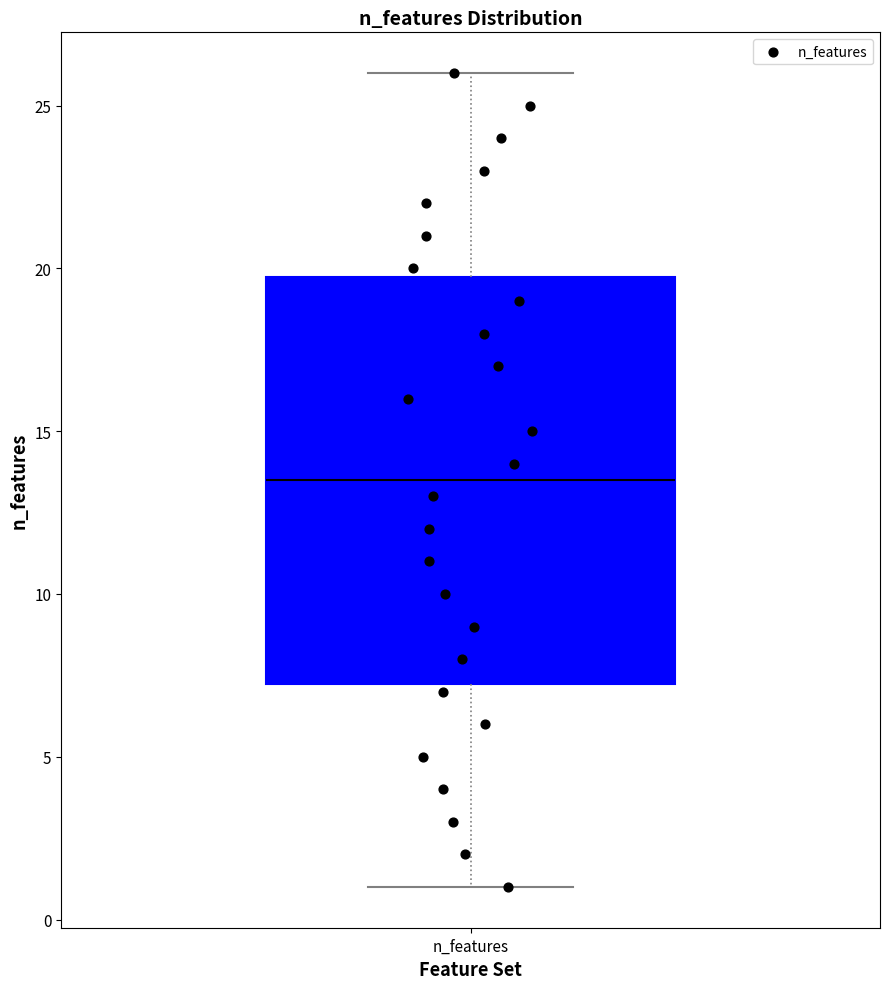

Read this box plot against the y-axis: the position of the median line, the range covered by the box, and the ends of both whiskers. The values are not printed on the chart, so give them approximately, as read against the axis.

median 13.5, box 7.5 to 20.0, whiskers 1.0 to 26.0